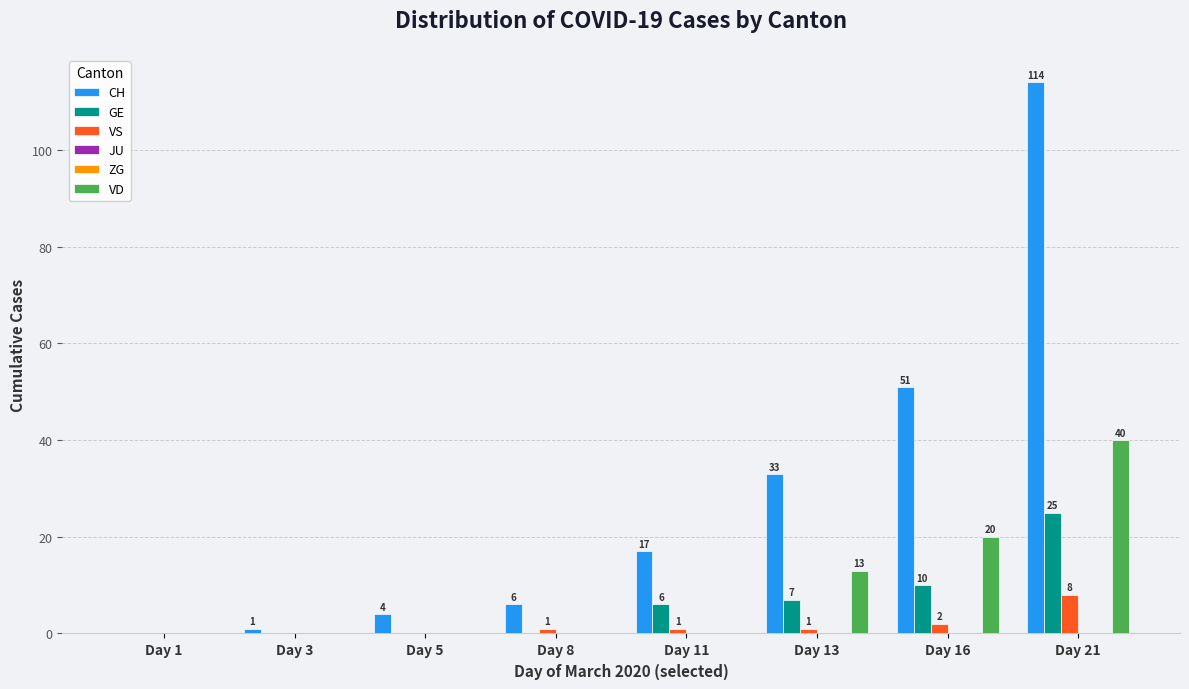

Which has a higher value, Day 16 or Day 13?

Day 16